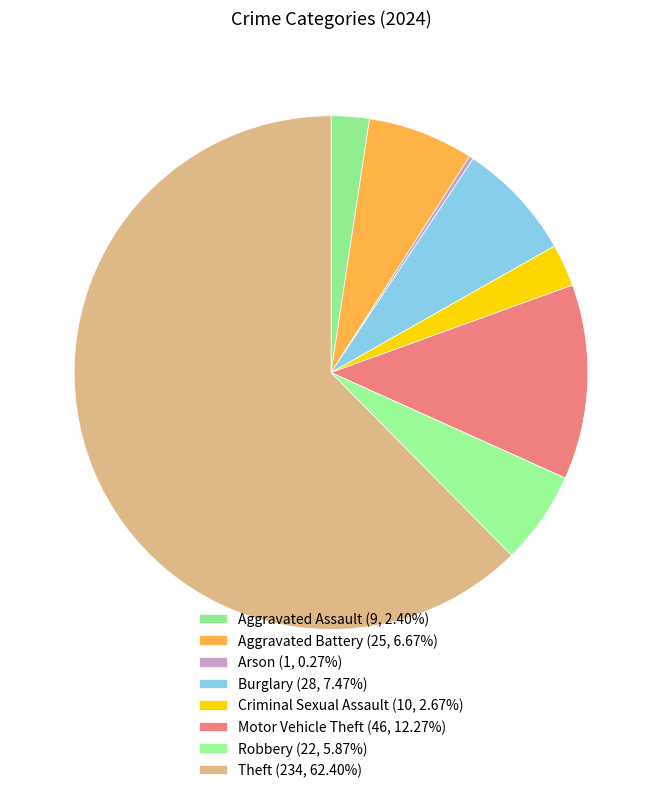

To the nearest percent, what is the combined percentage of Theft and Aggravated Battery?

69%